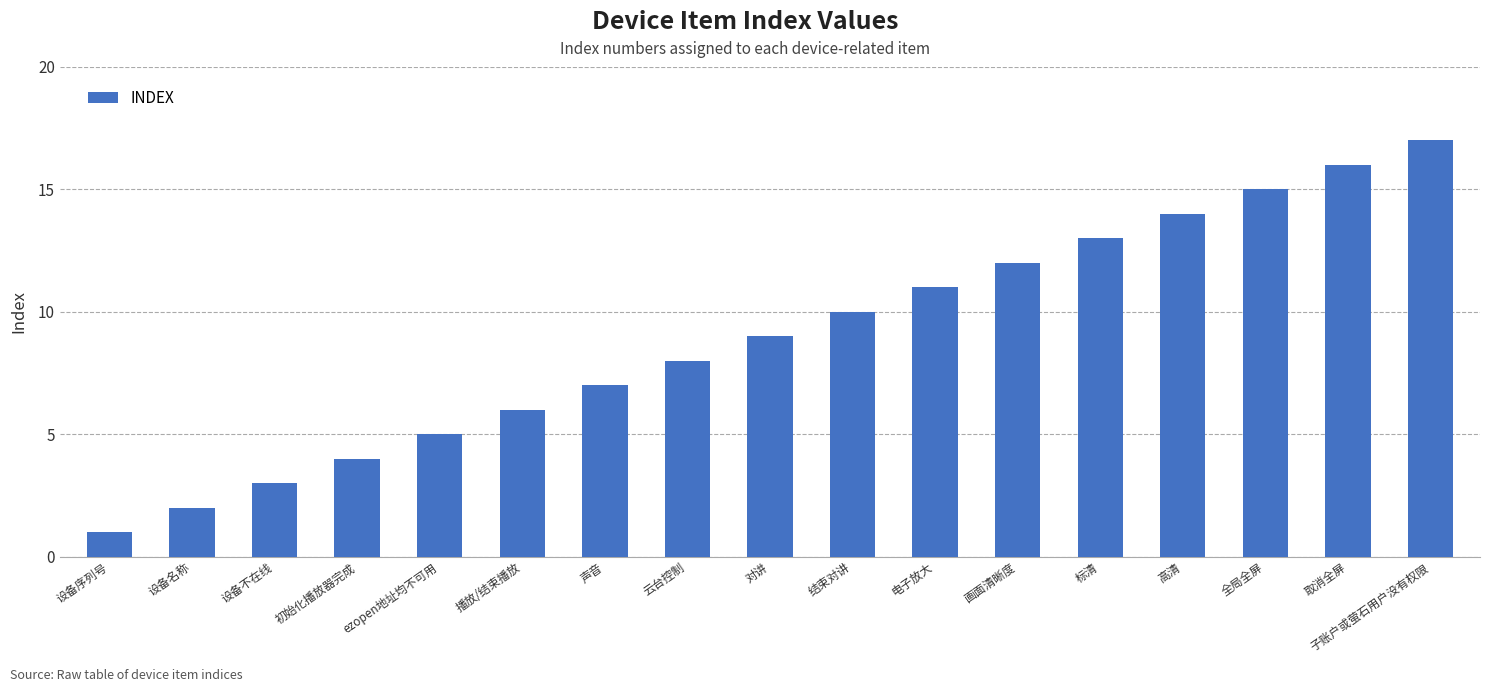

What is the change in value from 云台控制 to 对讲?

+1